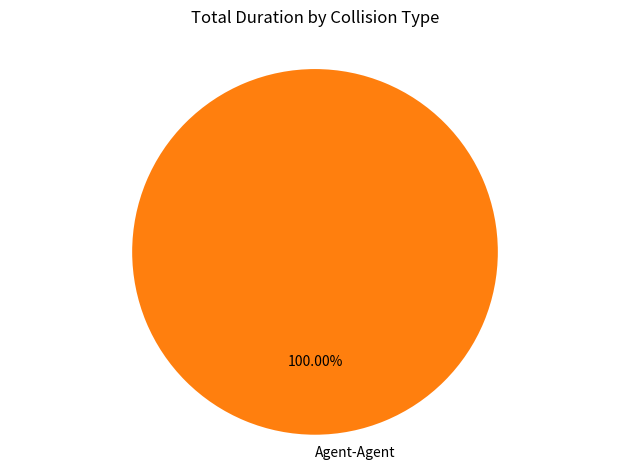

Does any single category account for the majority?

Yes